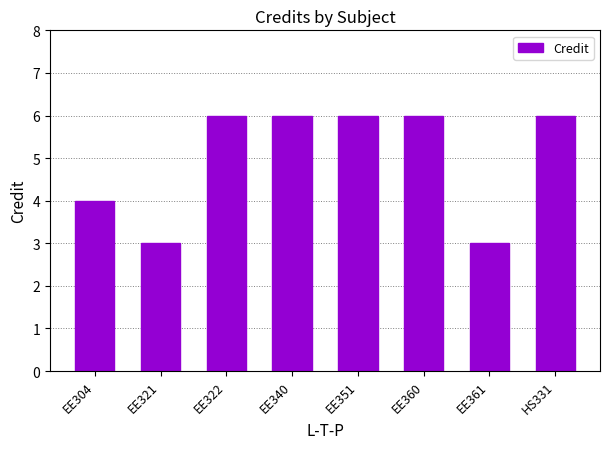

What position from the right is EE361?

2